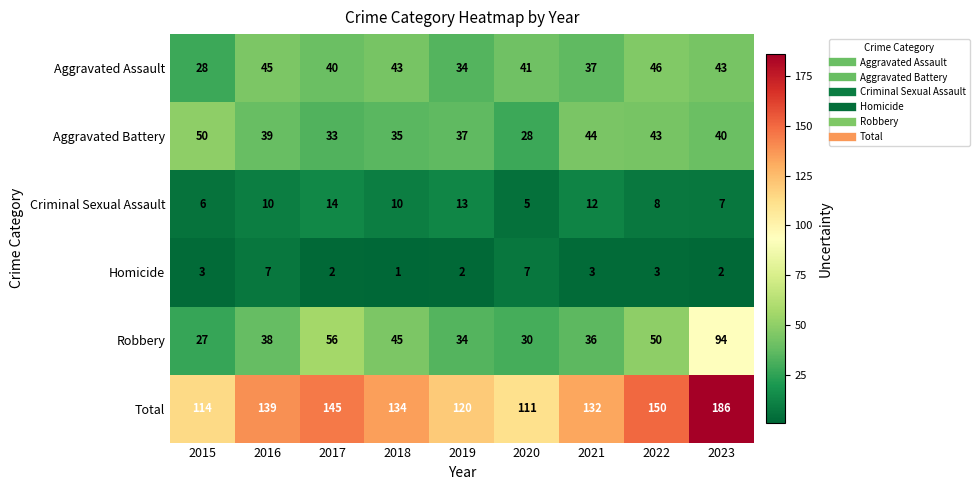

Is it true that Criminal Sexual Assault equals 12 at 2021?

True